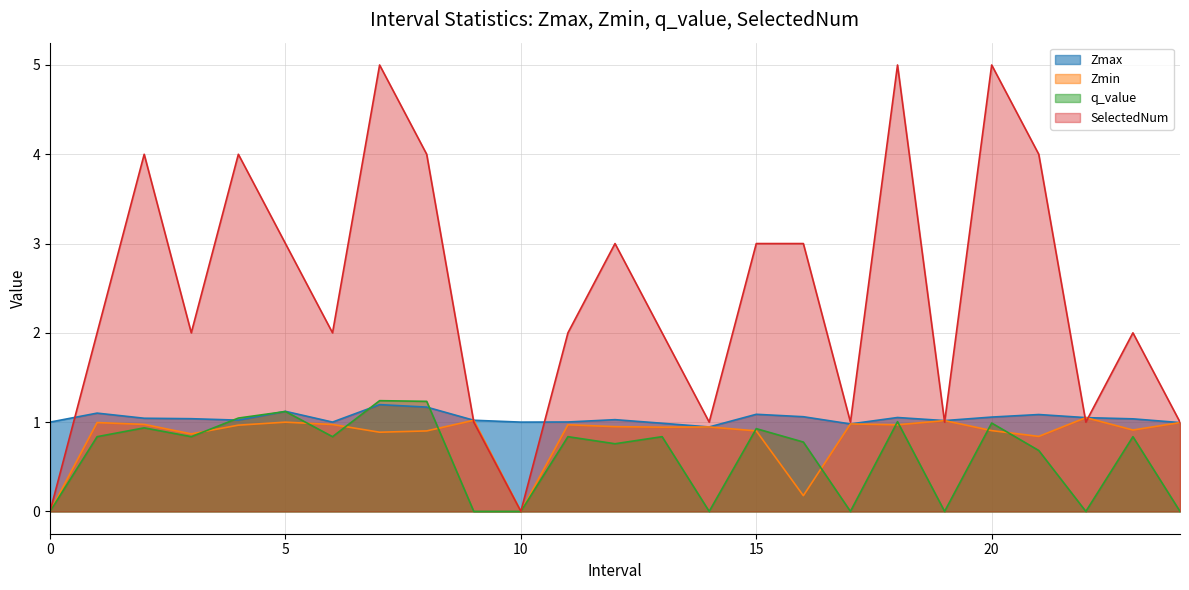

Does the chart display data point markers on the line(s)?

No